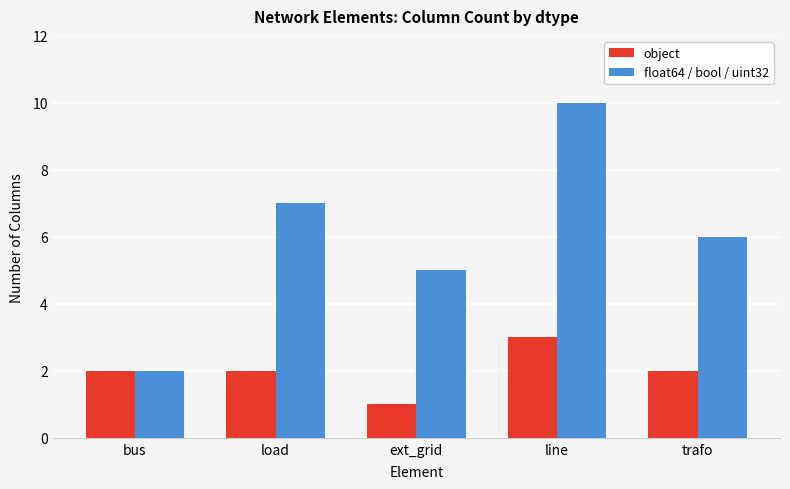

Is it true that object equals 1 at ext_grid?

True